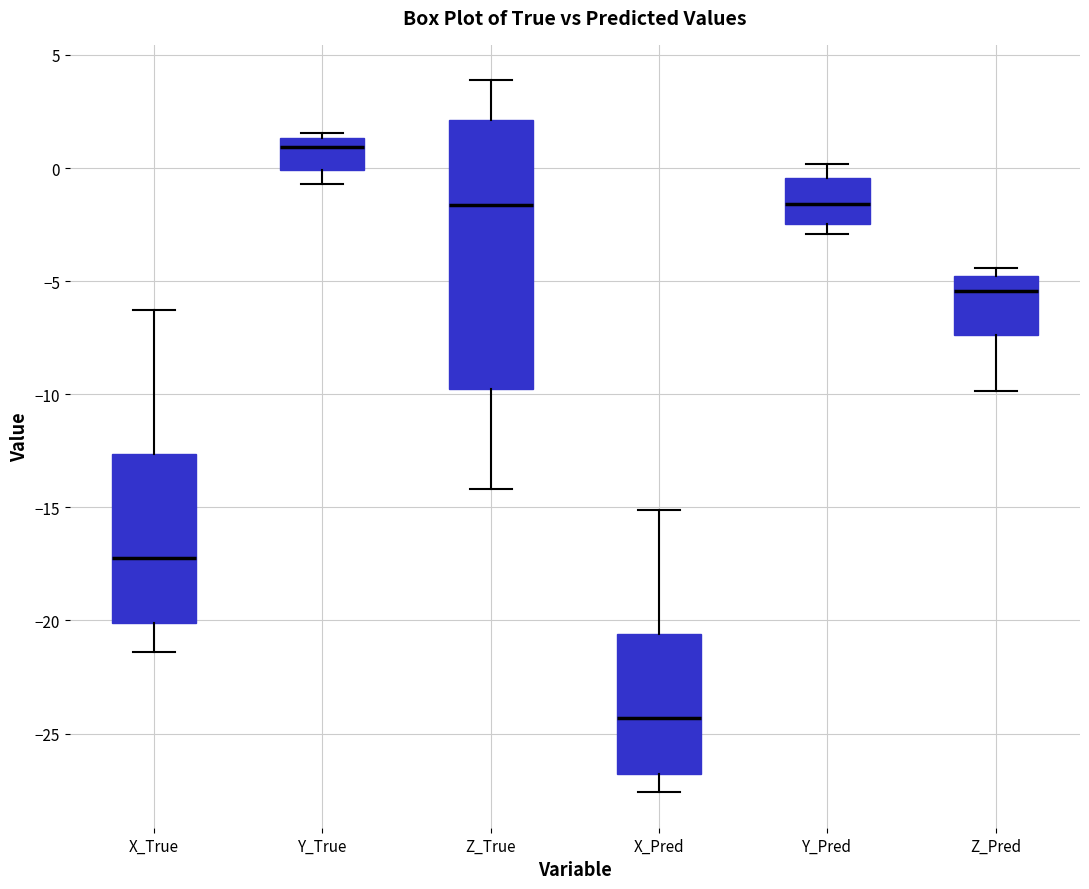

Reading left to right, transcribe this box plot: for each box, give where its median line is, the range the box spans, and where its two whiskers end, as read against the y-axis. The values are not printed on the chart, so give them approximately, as read against the axis.

X_True: median -17.0, box -20.0 to -12.5, whiskers -21.5 to -6.5
Y_True: median 1.0, box 0.0 to 1.5, whiskers -0.5 to 1.5 (just above the box's upper edge)
Z_True: median -1.5, box -10.0 to 2.0, whiskers -14.0 to 4.0
X_Pred: median -24.5, box -27.0 to -20.5, whiskers -27.5 to -15.0
Y_Pred: median -1.5, box -2.5 to -0.5, whiskers -3.0 to 0.0
Z_Pred: median -5.5, box -7.5 to -5.0, whiskers -10.0 to -4.5